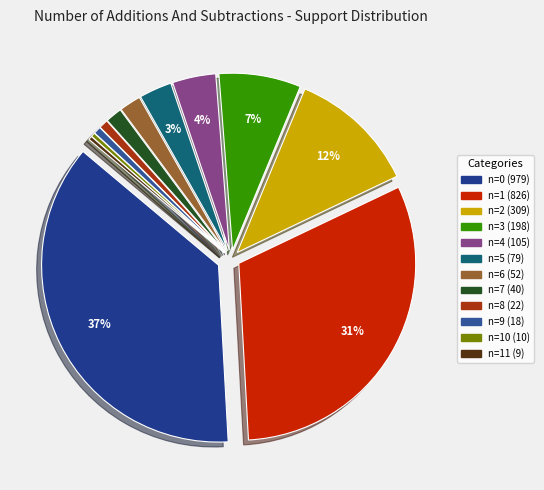

What is the change in value from num_of_adds_and_subs__1 to num_of_adds_and_subs__11?

-817